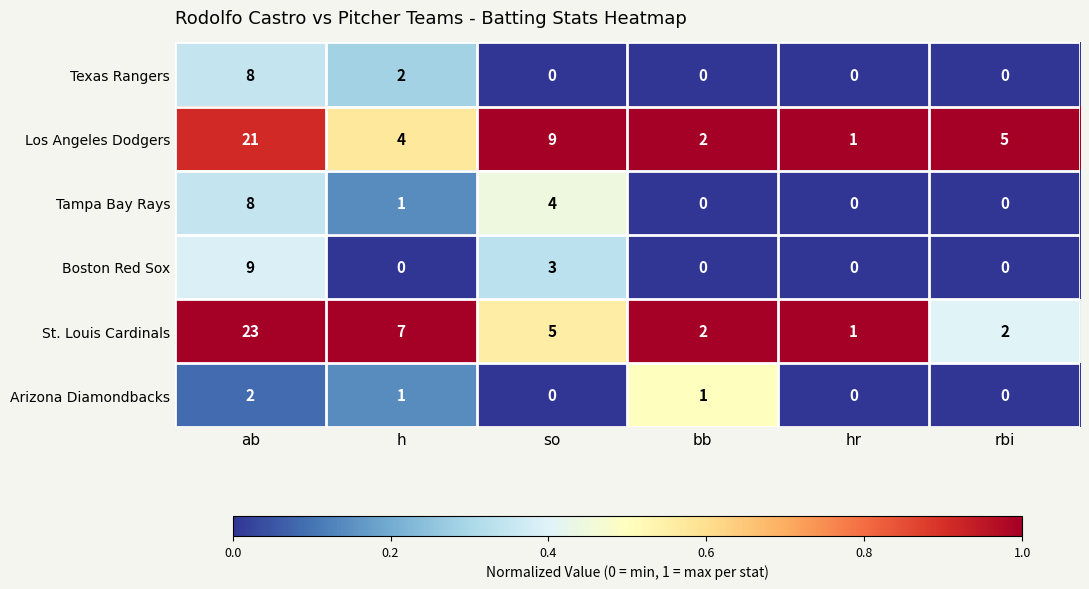

What is the difference between the second highest and minimum values in the St. Louis Cardinals series?

6